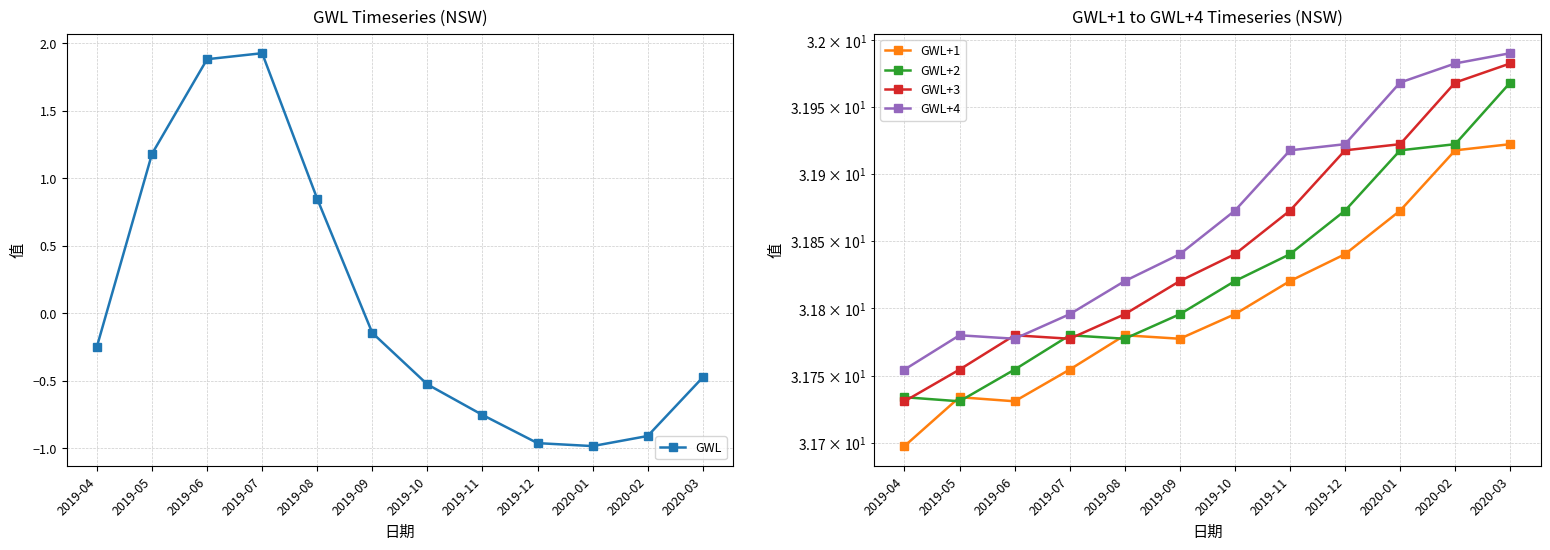

In GWL, how many points are lower than both neighbors (excluding endpoints)?

1